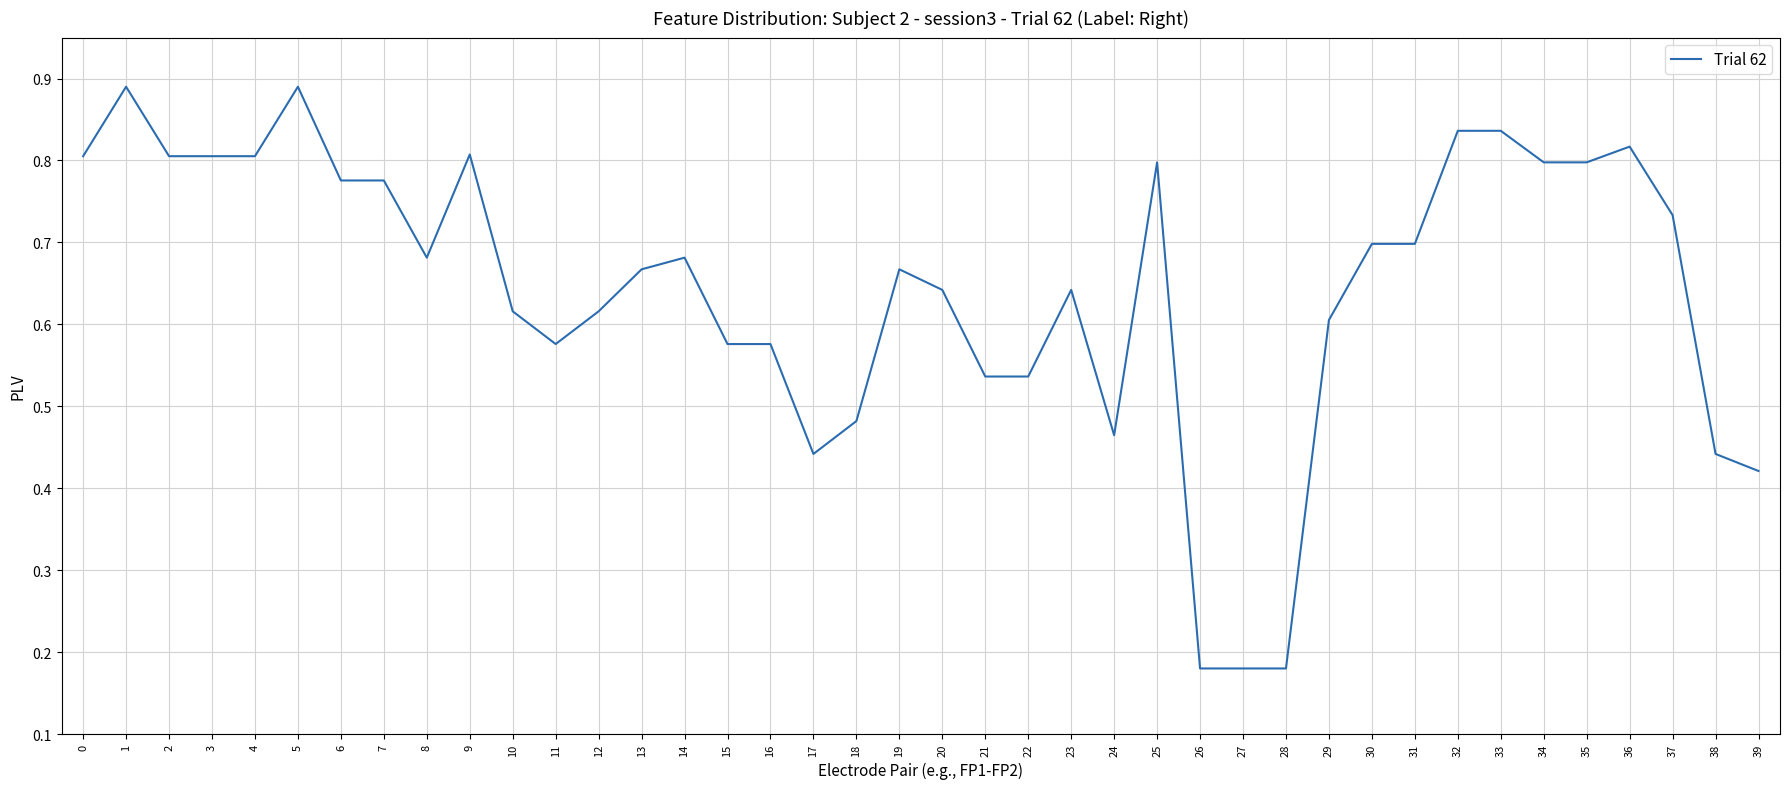

Is it true that the value at 30 is 0.5?

False